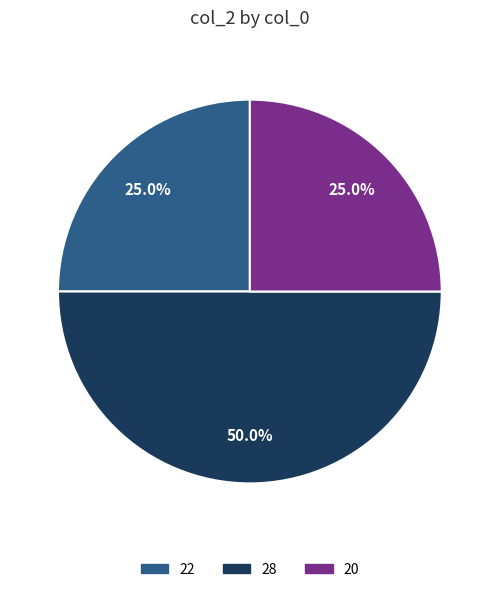

The 20 slice represents 13% of the pie. True or false?

False